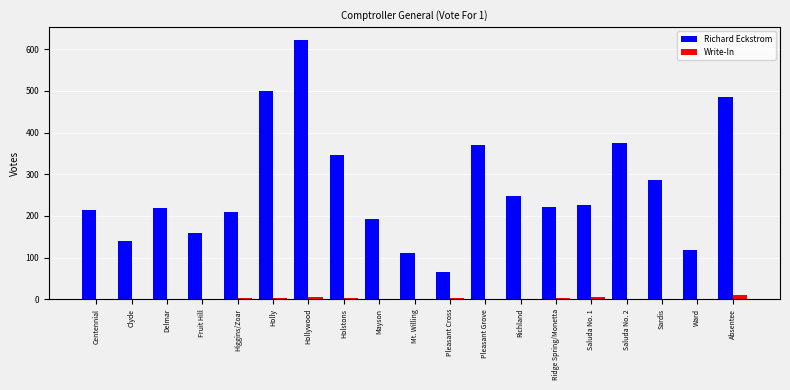

Which series changed the most between Mt. Willing and Saluda No. 1?

Richard Eckstrom